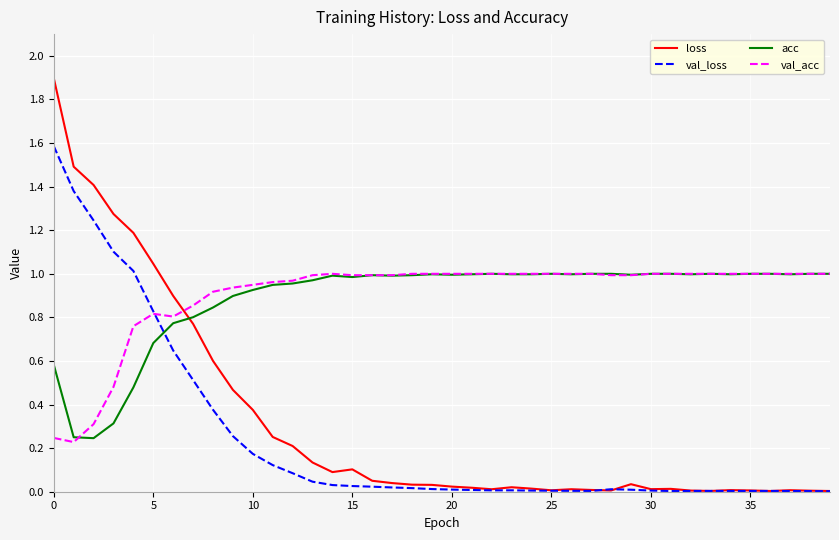

After their last crossing, which series has the higher values: loss or val_acc?

val_acc